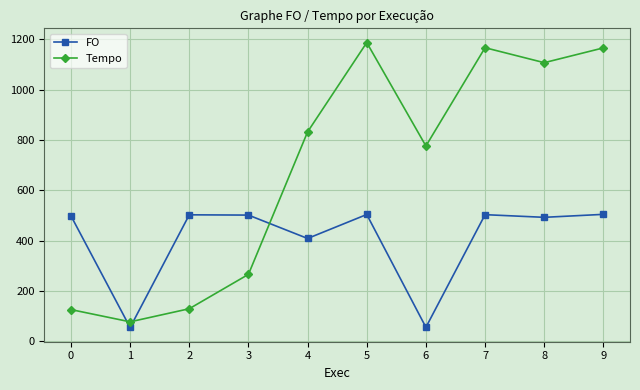

What is the value of the Tempo point at the 8th from the left?

1166.6